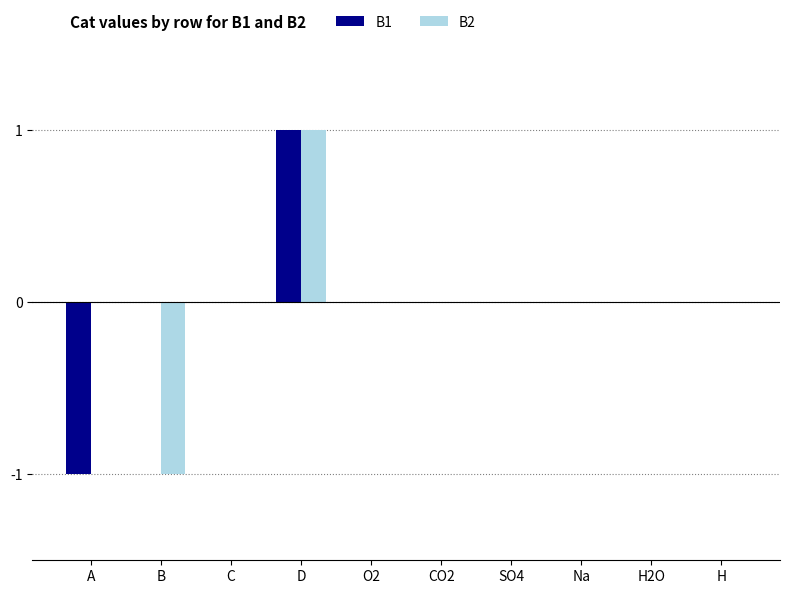

Which category has the highest value in the B2 series?

D